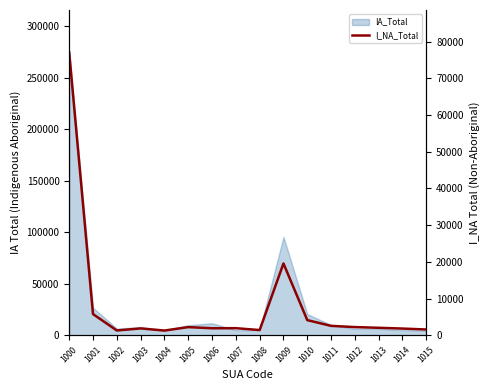

At which label is the value closest to 39164?

1009